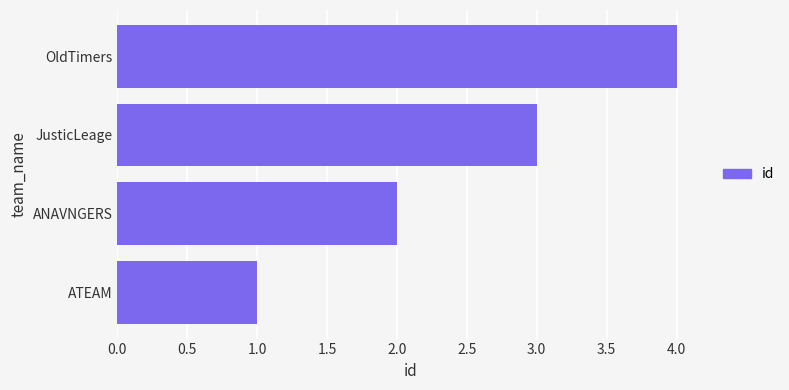

The chart shows a value of 2 at ANAVNGERS. True or false?

True